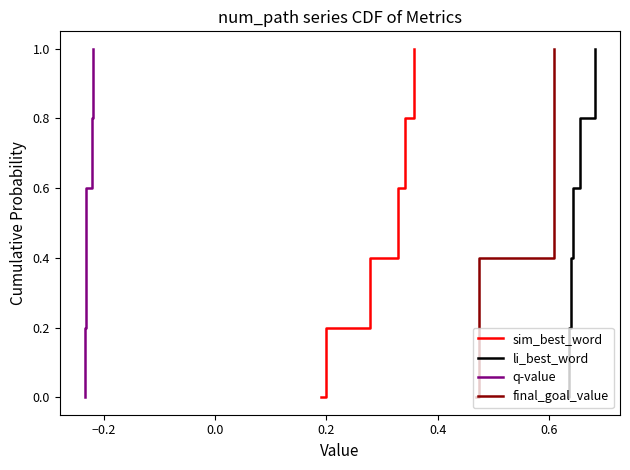

What is the label of the 2nd point from the left?

−0.2